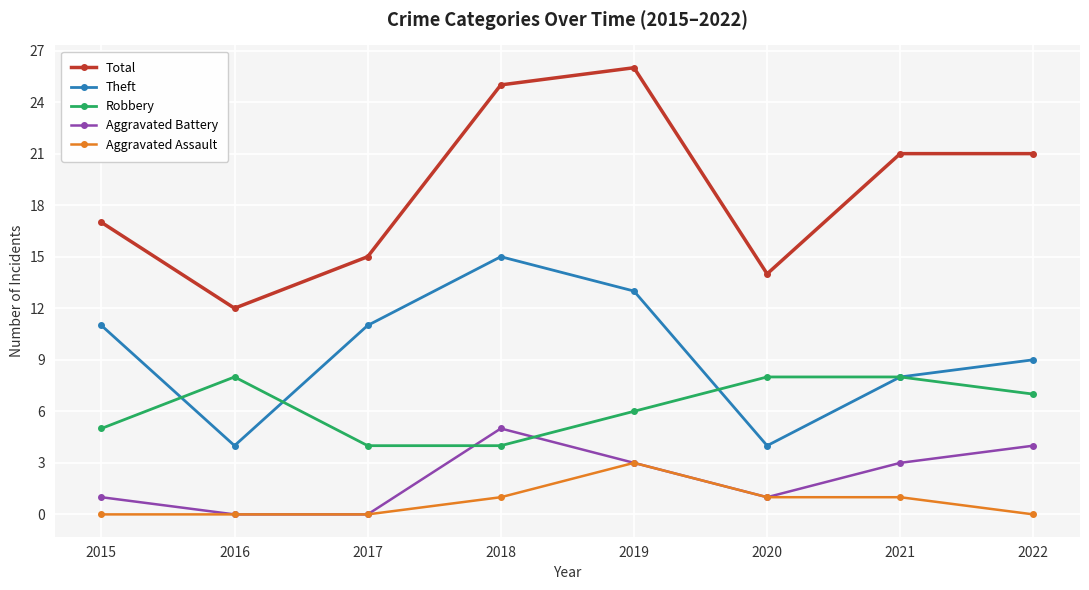

What is the difference between the second highest and second lowest values in the Aggravated Battery series?

4